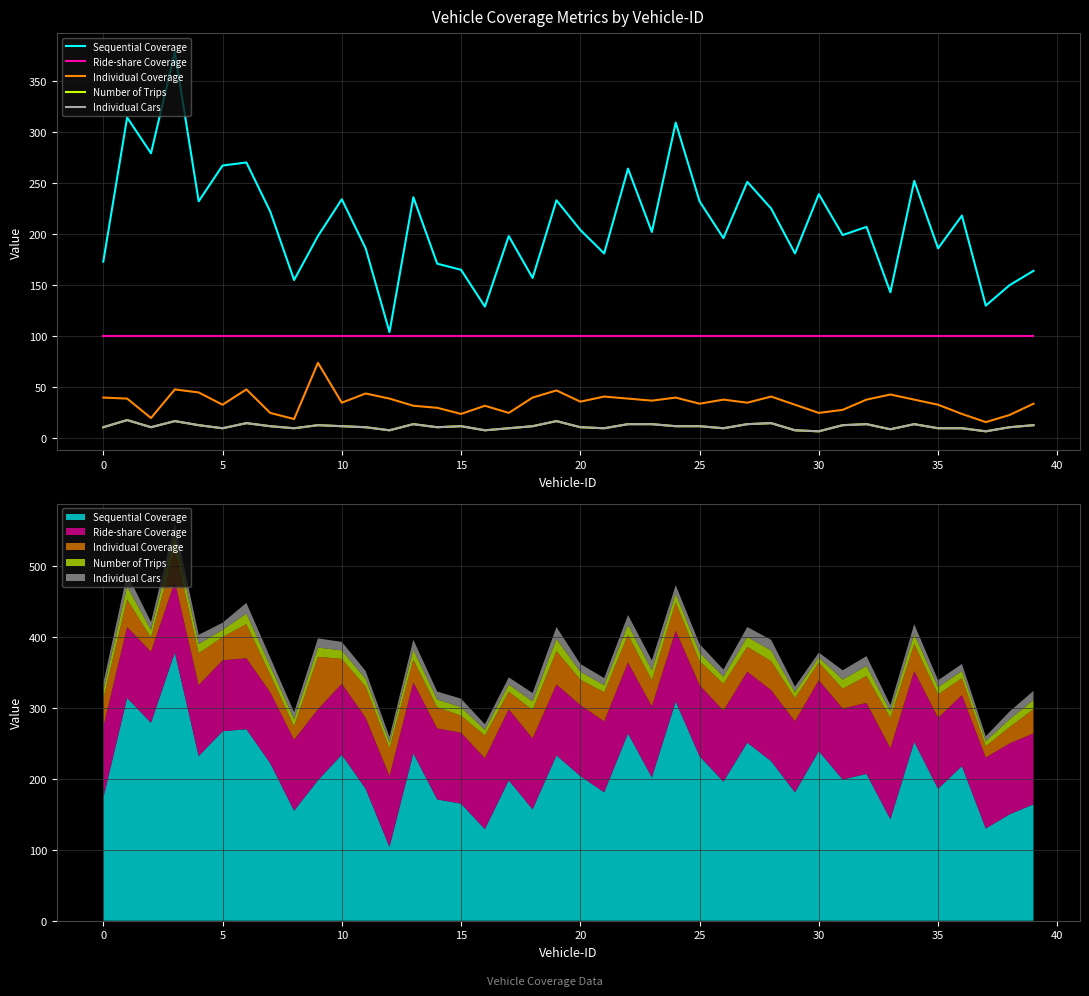

Rank the series at 18 from highest to lowest value.

Sequential Coverage, Ride-share Coverage, Individual Coverage, Number of Trips, Individual Cars